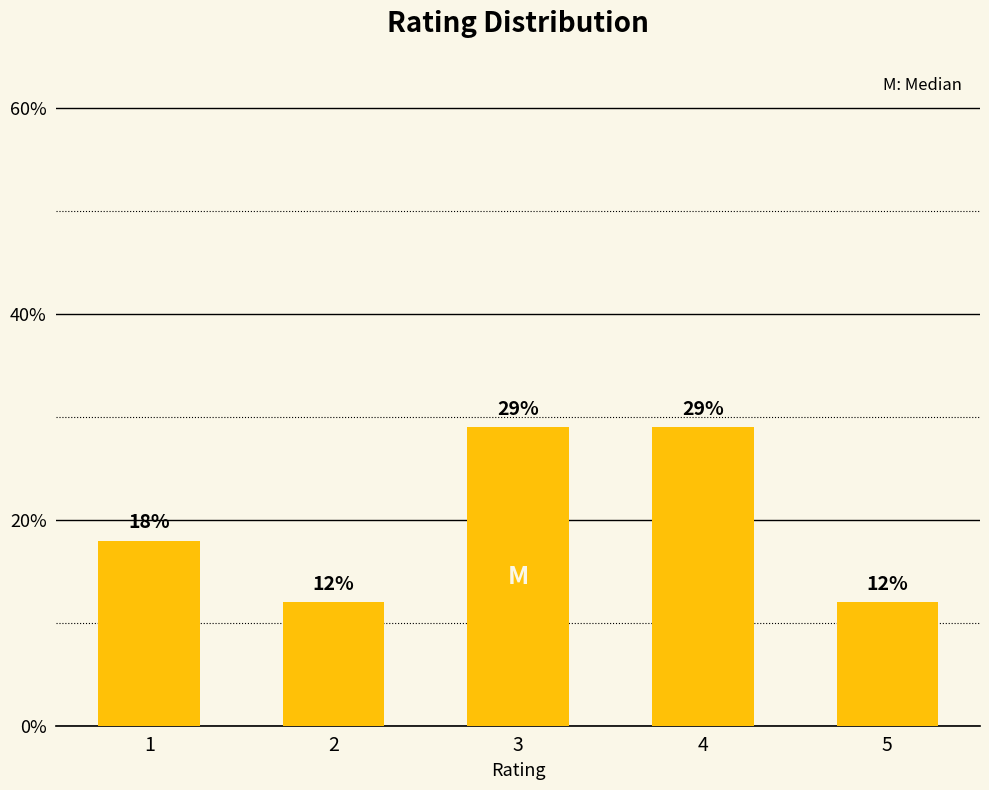

What is the maximum value shown in the chart?

29